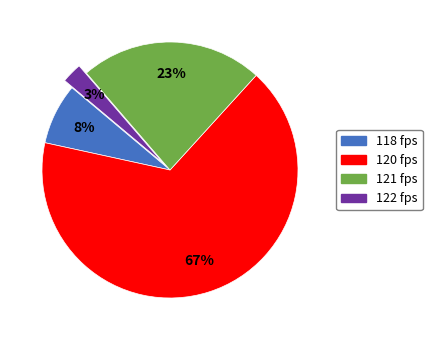

Which category has the smallest portion of the pie?

122 fps